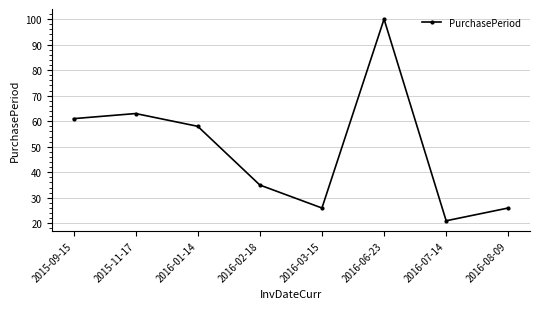

What is the sum of all values?

390